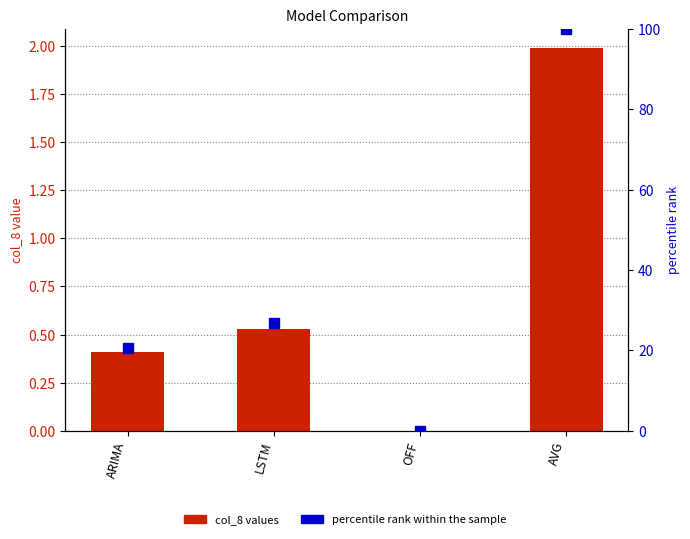

How many values in the percentile rank within the sample series exceed 26?

2